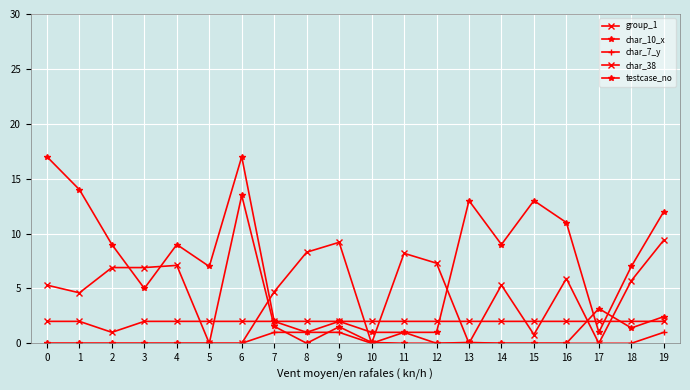

Count the number of categories in the chart.

20